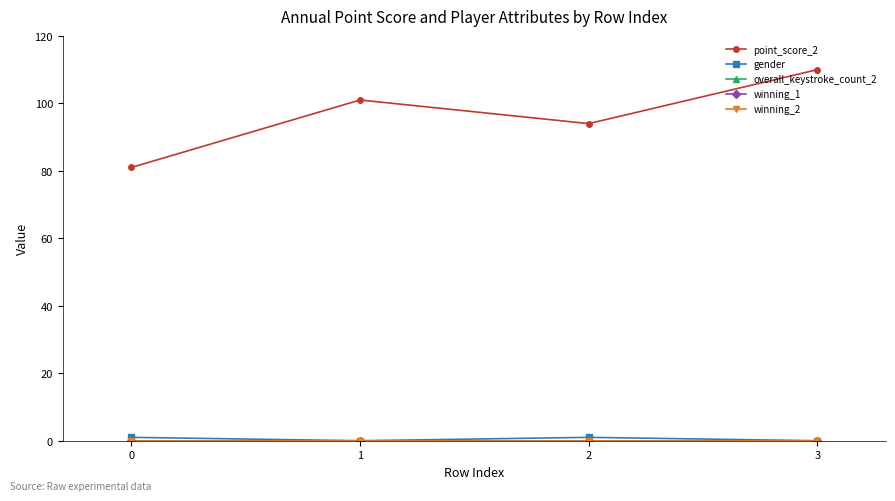

Does the chart have visible grid lines?

No